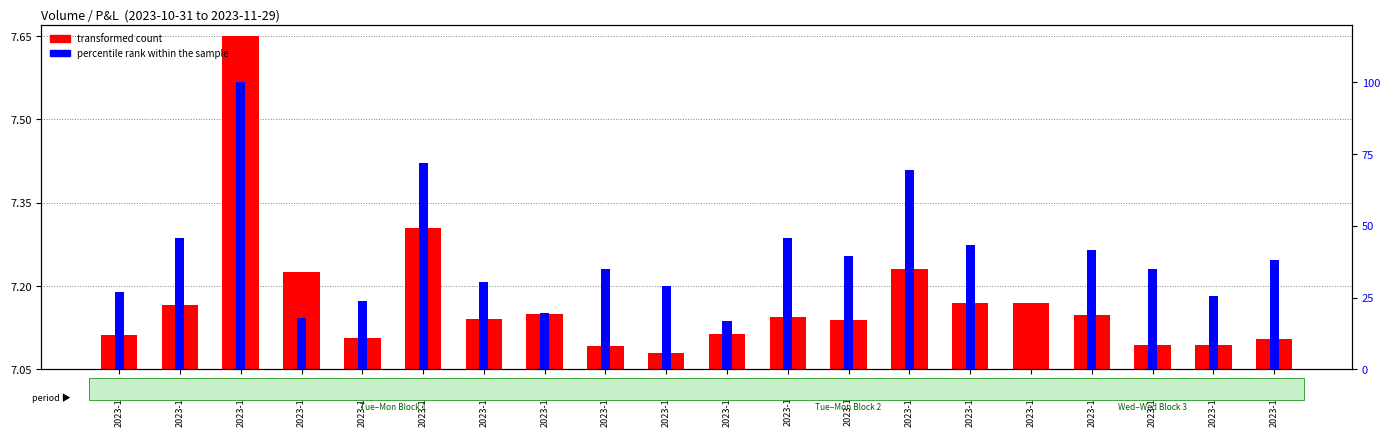

At which label is transformed count closest to 0?

2023-11-13